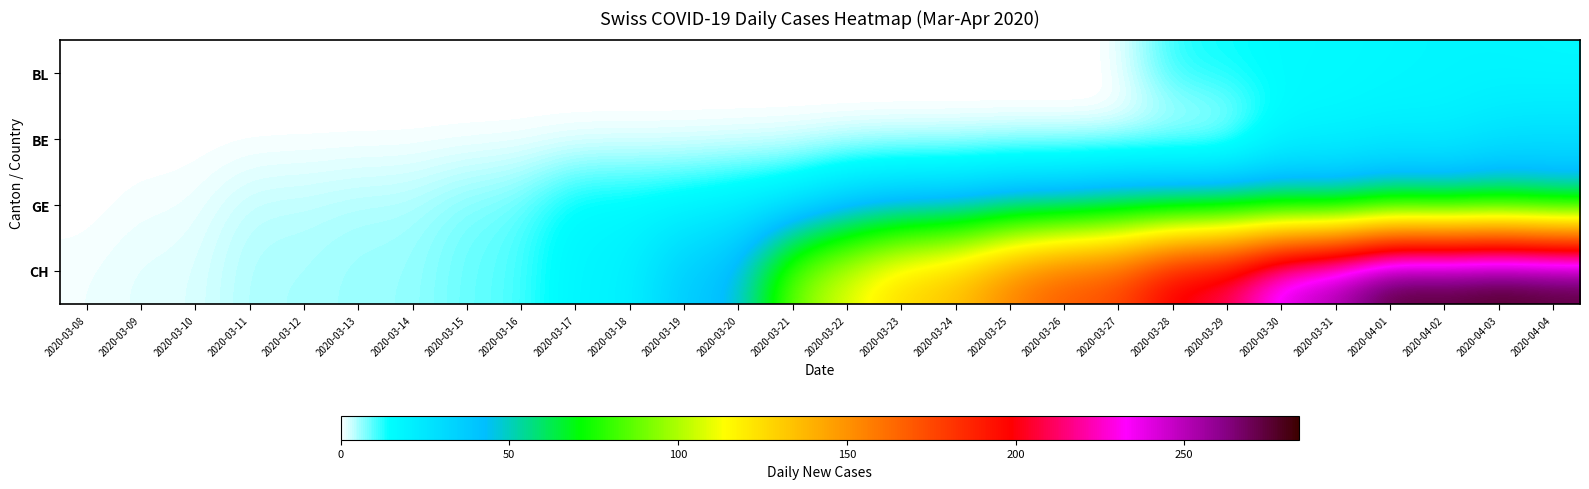

At which category does the chart reach its peak across all series?

2020-04-03